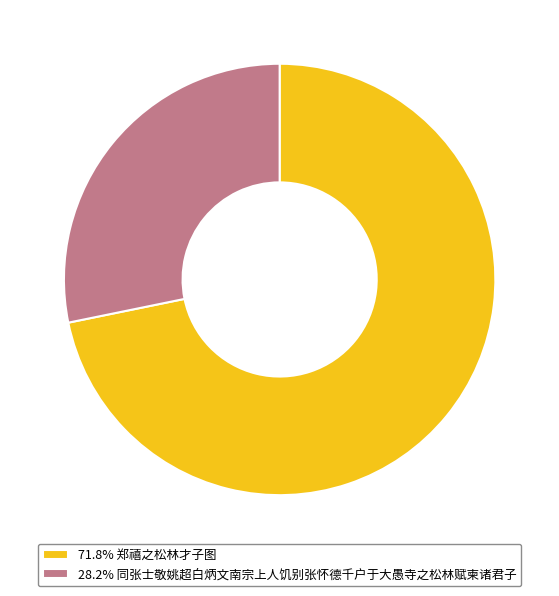

Does 71.8% 郑禧之松林才子图 represent more than half of the total?

Yes